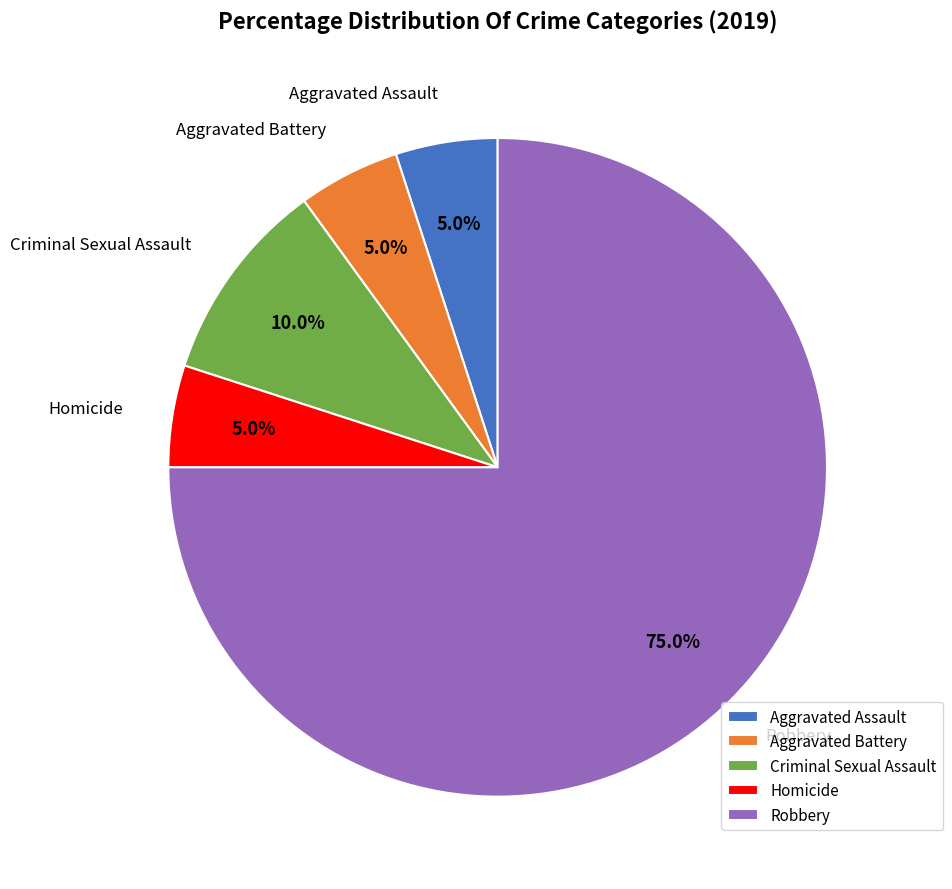

Count the number of slices in the pie.

5